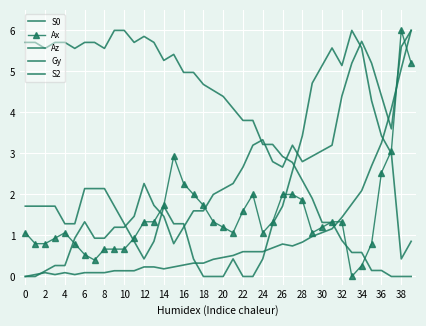

True or false: Ax and Gy cross at least once.

True